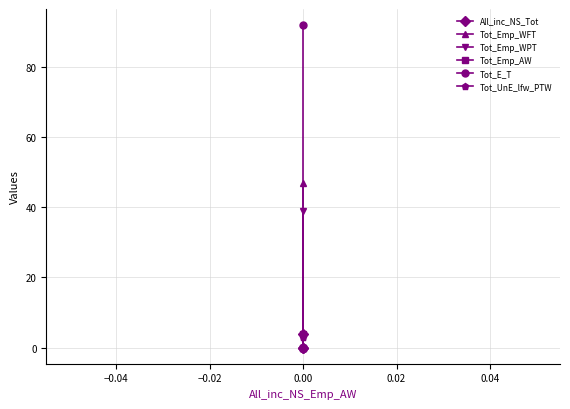

What value does the Tot_Emp_WPT series have at 0.00, to the nearest 10?

40